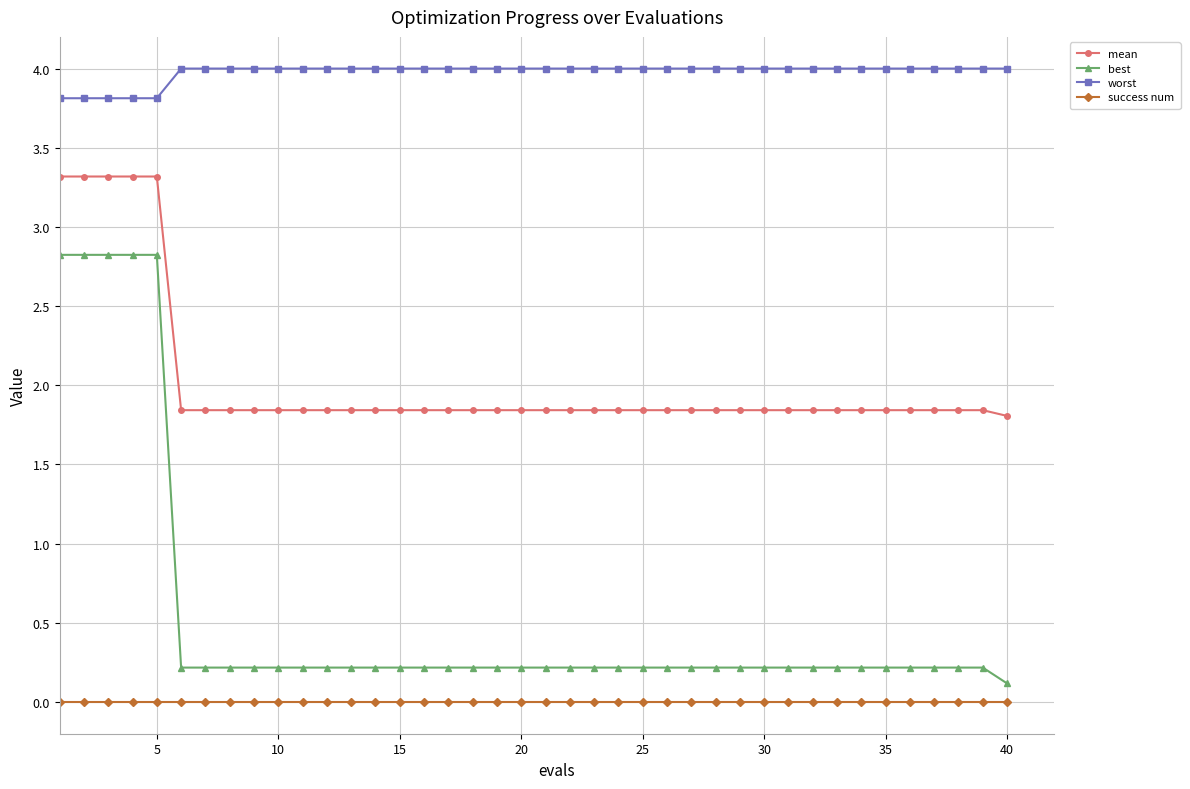

What is the highest value of the best series?

2.8